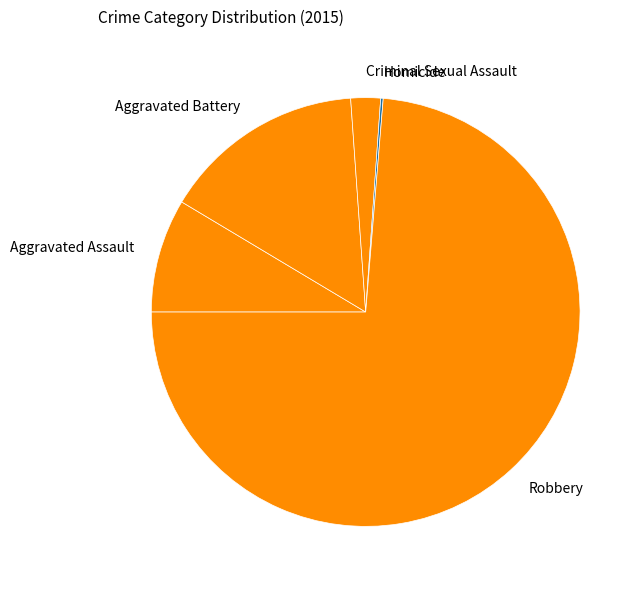

Which slice is the largest?

Robbery